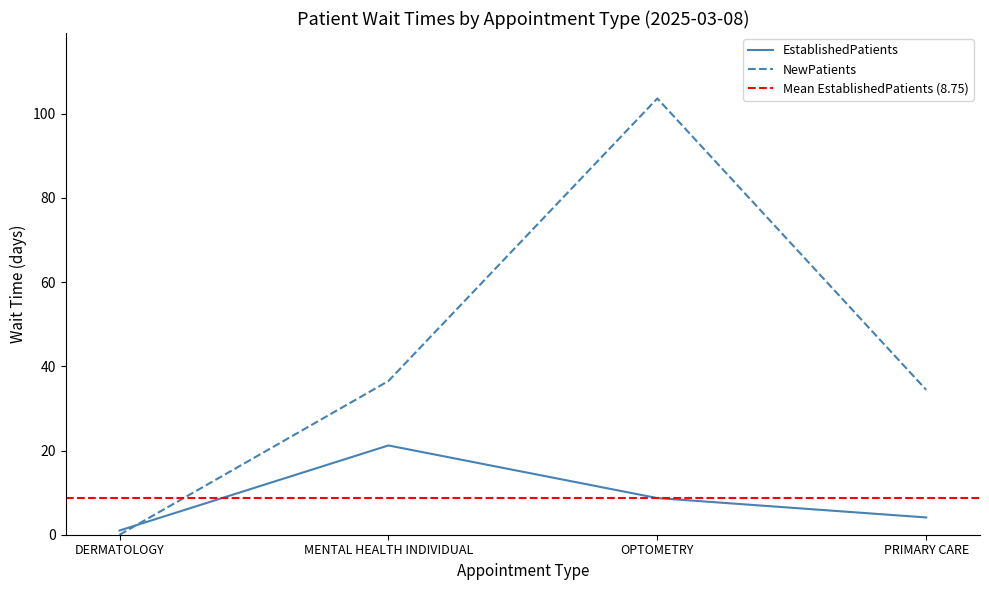

Reading left to right, what are all the values shown in this chart?

EstablishedPatients: DERMATOLOGY=1.0	MENTAL HEALTH INDIVIDUAL=21.2	OPTOMETRY=8.7	PRIMARY CARE=4.1
NewPatients: DERMATOLOGY=0.0	MENTAL HEALTH INDIVIDUAL=36.5	OPTOMETRY=103.6	PRIMARY CARE=34.4